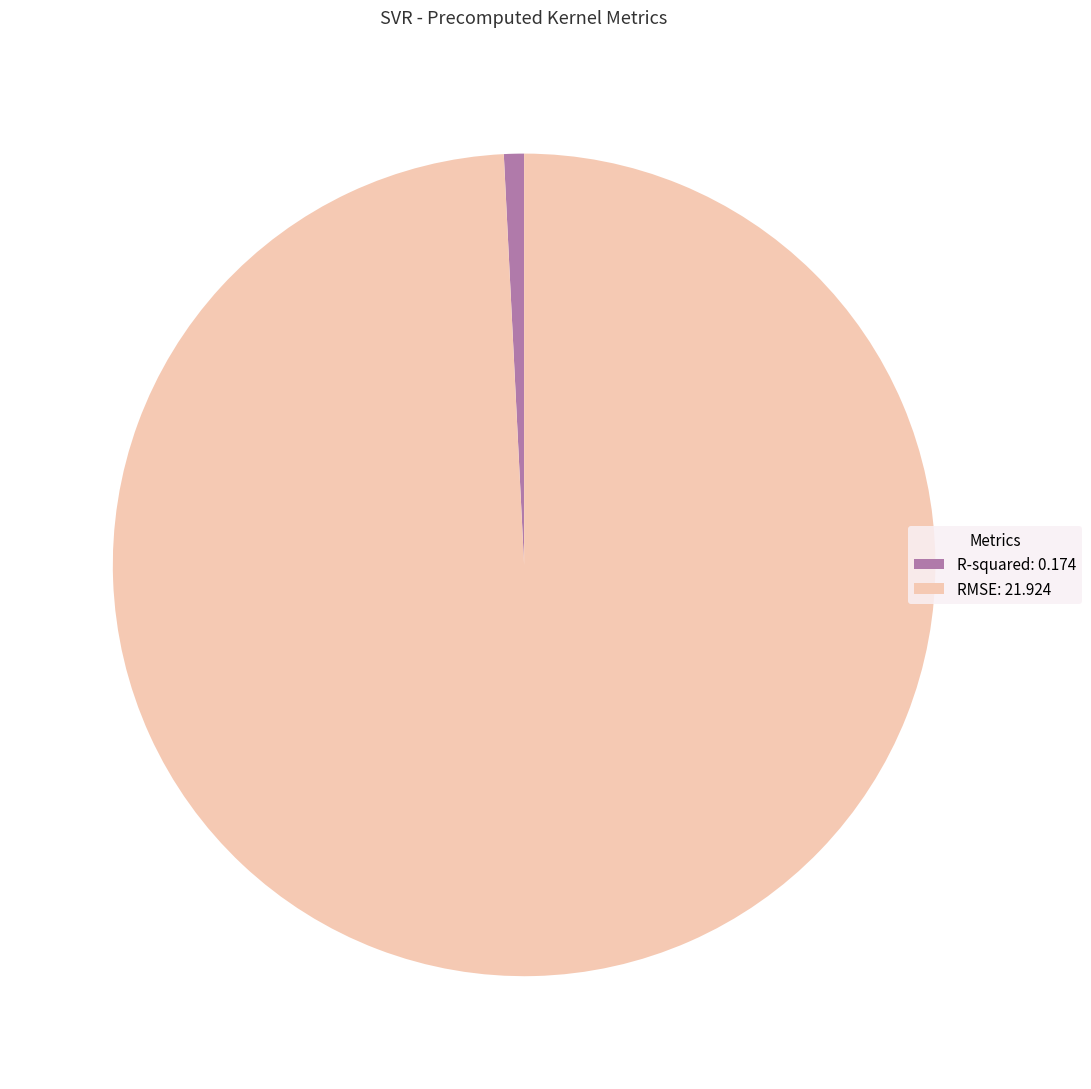

Does RMSE: 21.924 represent more than half of the total?

Yes